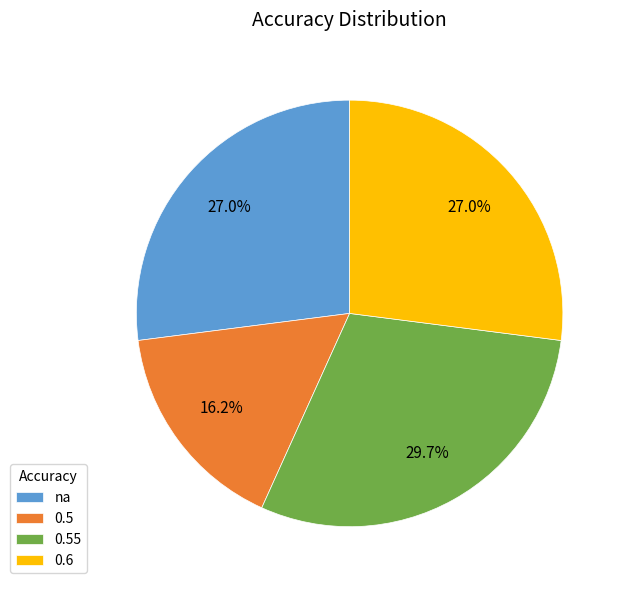

What is the ratio of the value at 0.6 to the value at 0.5?

1.7